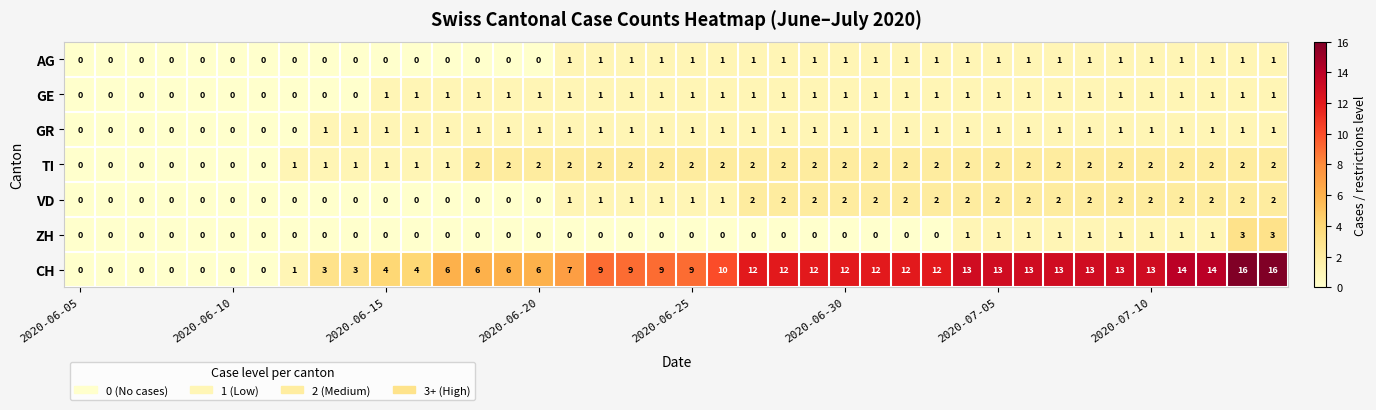

Count the GR values in the range 1 to 2.

32